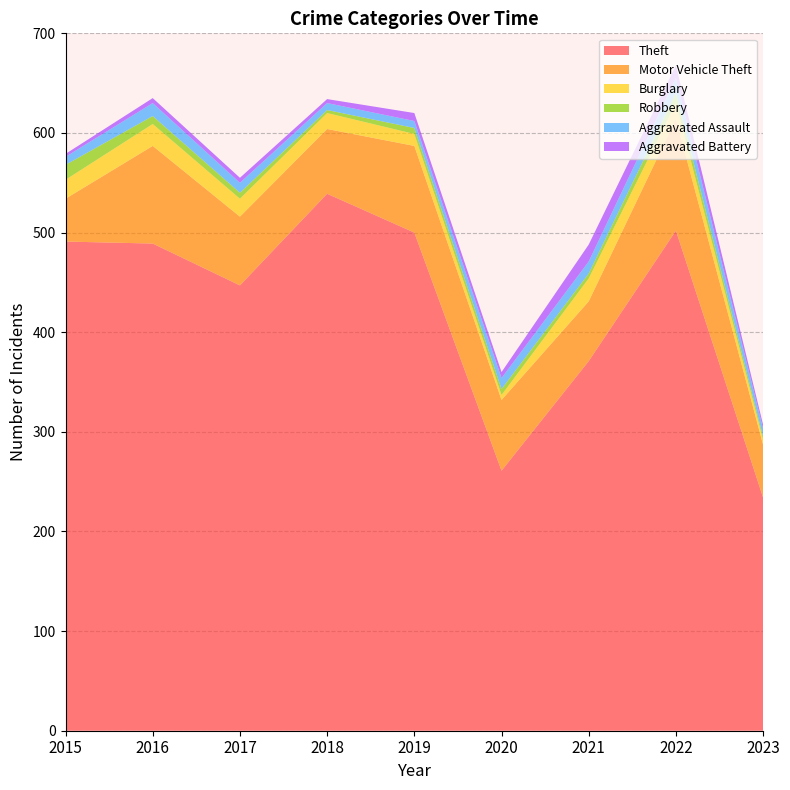

Reading left to right, transcribe all the data shown in this chart.

Theft: 2015=491	2016=489	2017=447	2018=539	2019=500	2020=261	2021=371	2022=502	2023=234
Motor Vehicle Theft: 2015=43	2016=98	2017=69	2018=65	2019=87	2020=71	2021=60	2022=112	2023=53
Burglary: 2015=19	2016=22	2017=18	2018=16	2019=12	2020=5	2021=23	2022=16	2023=5
Robbery: 2015=15	2016=8	2017=6	2018=3	2019=6	2020=6	2021=5	2022=10	2023=3
Aggravated Assault: 2015=8	2016=13	2017=10	2018=7	2019=7	2020=11	2021=12	2022=15	2023=8
Aggravated Battery: 2015=3	2016=5	2017=5	2018=4	2019=8	2020=6	2021=17	2022=13	2023=4